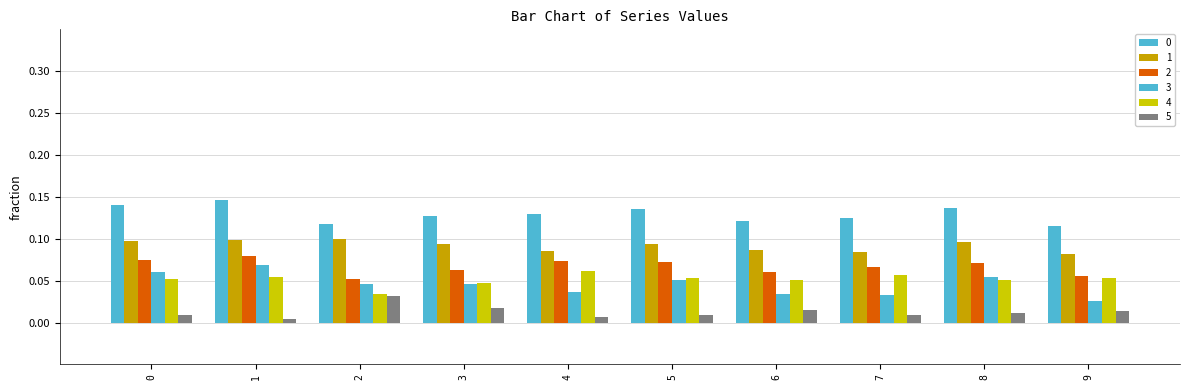

Are the bars horizontal?

No